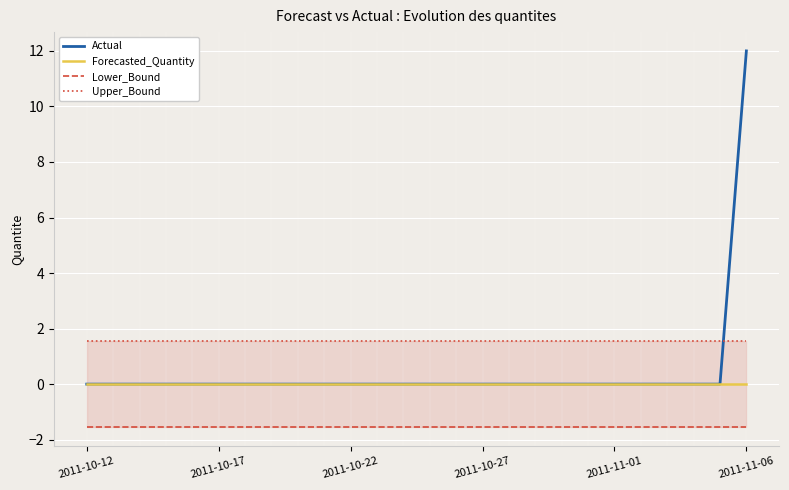

Is it true that Actual equals -7 at 2011-11-01?

False